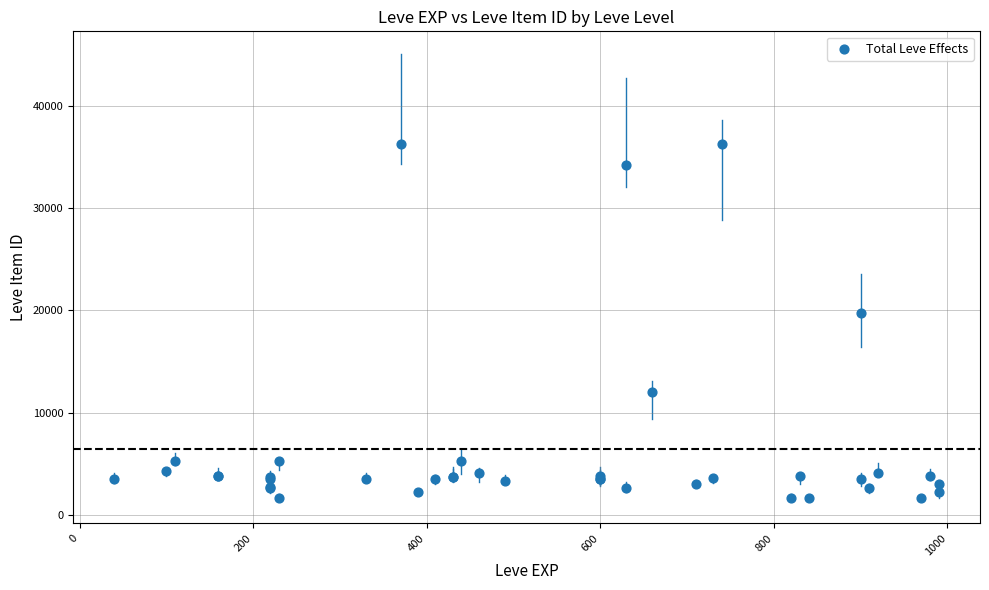

What Y value in the scatter plot is closest to 18967?

19744